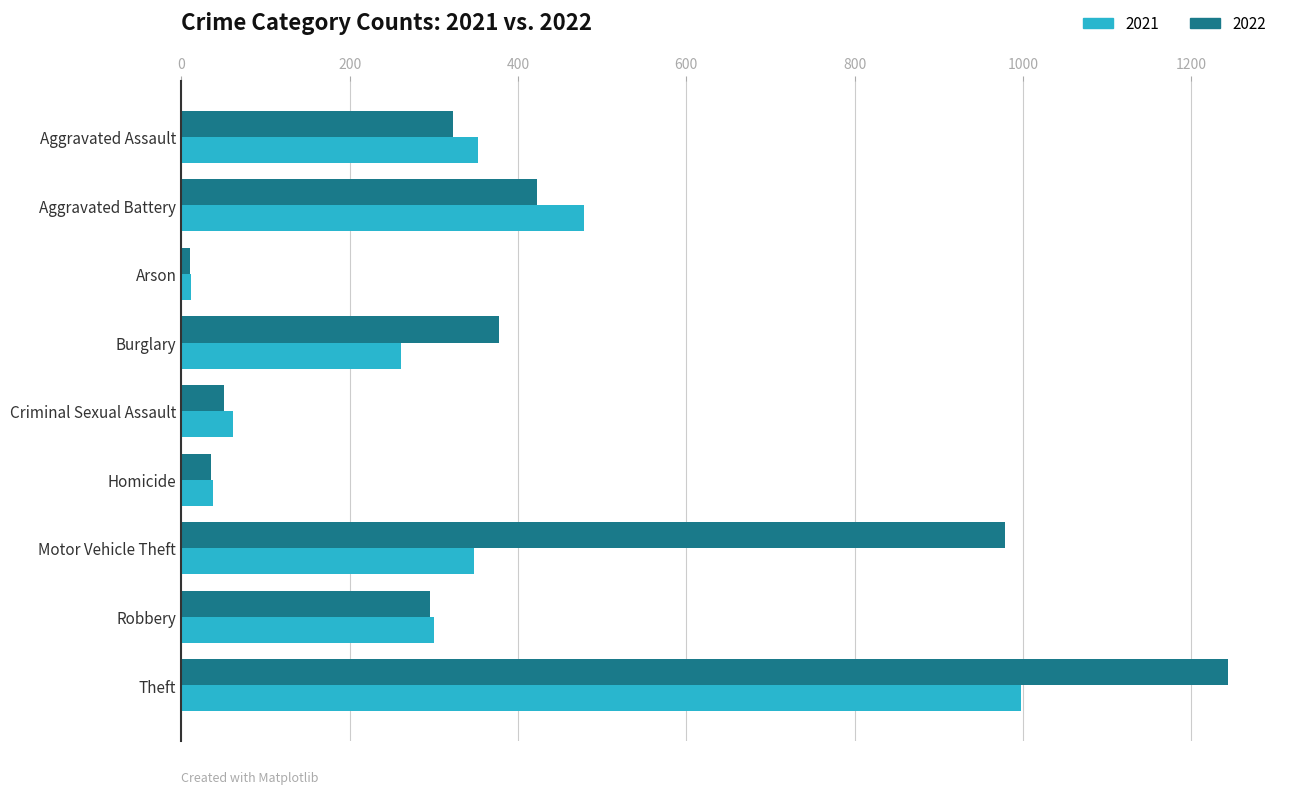

What is the spread (max minus min) of values at Robbery?

4